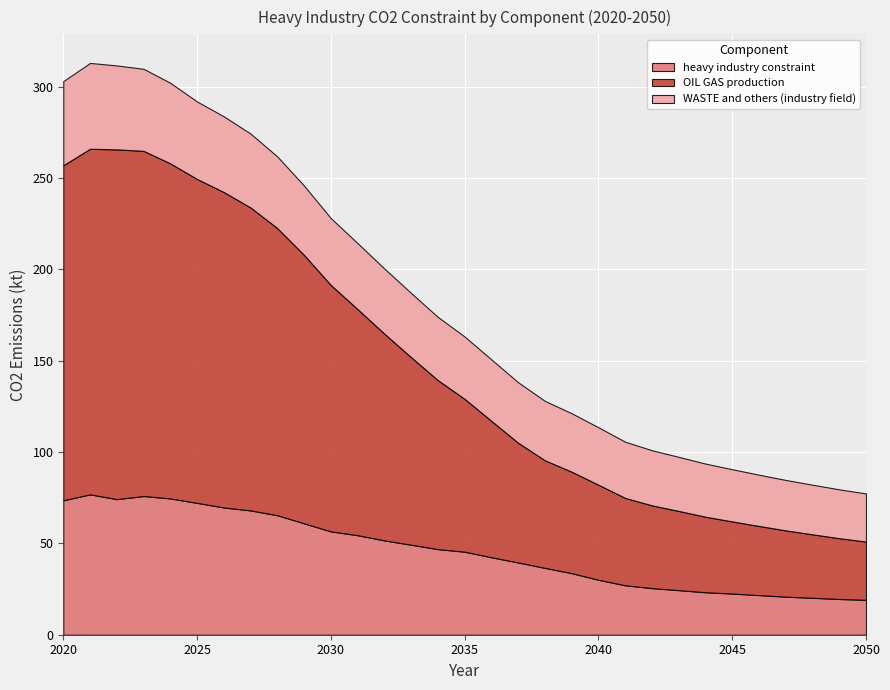

Which series has the largest total across all categories?

OIL GAS production